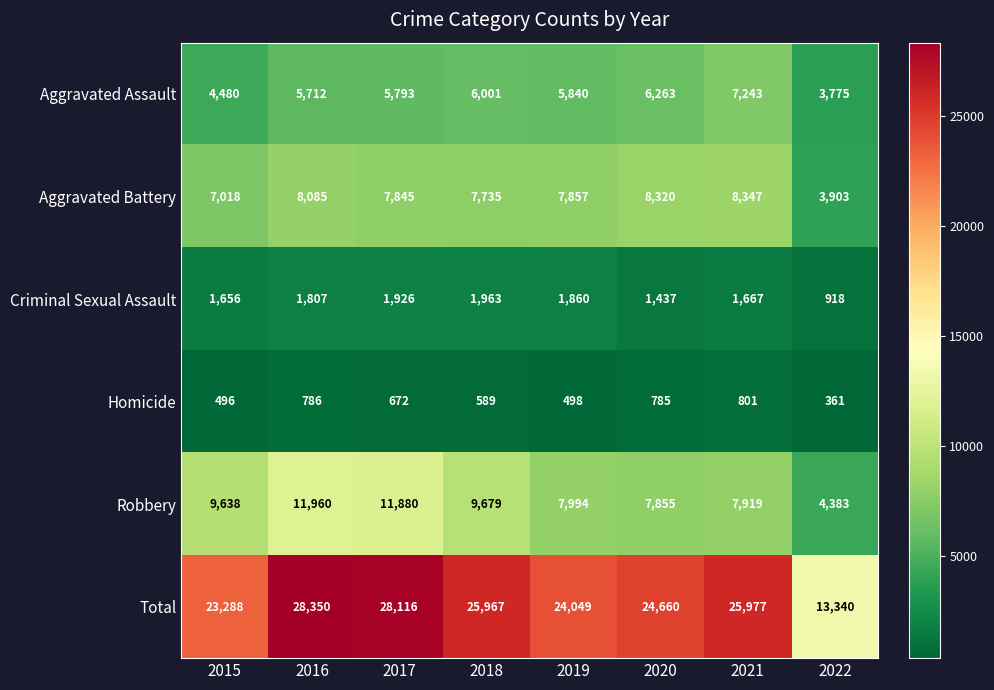

What is the difference between the second highest and second lowest values in the Homicide series?

290